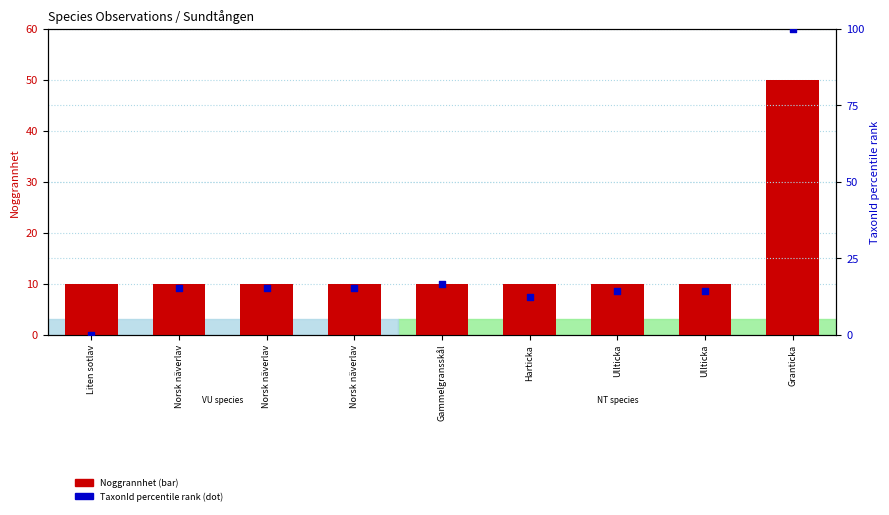

What are all the series names shown in the legend?

Noggrannhet, TaxonId percentile rank